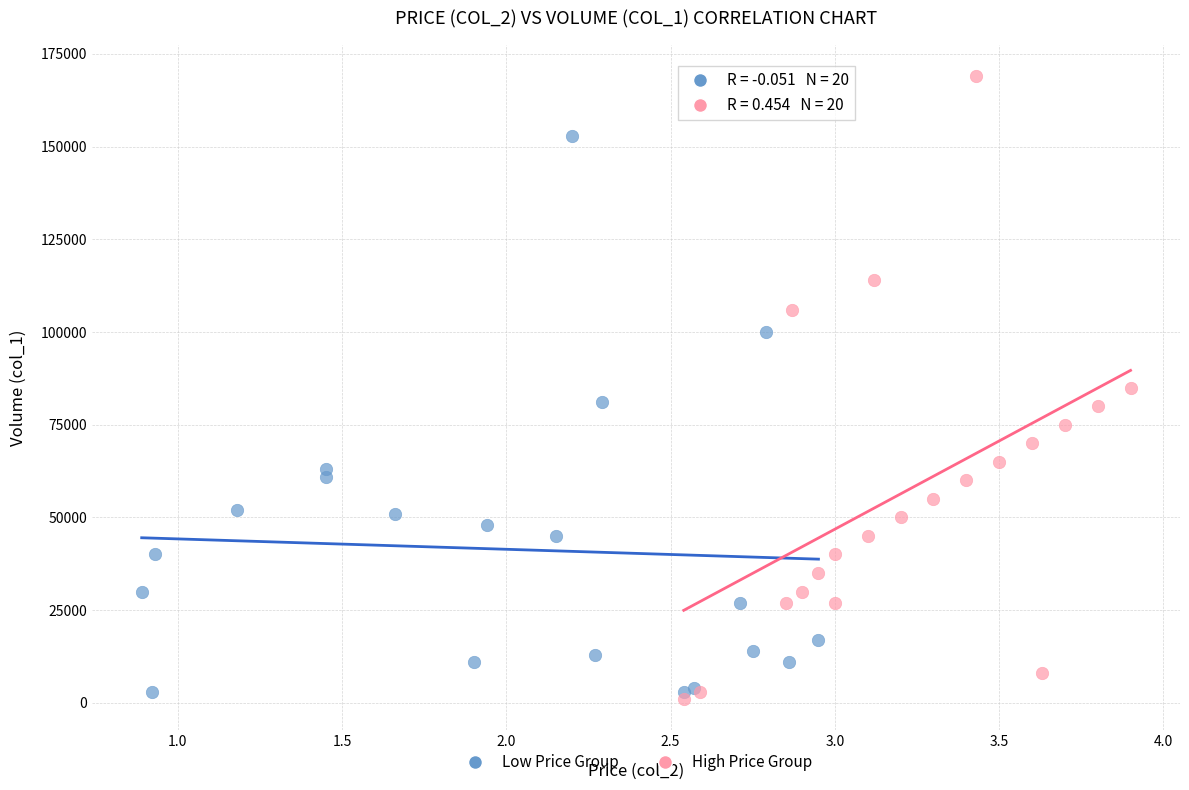

What are all the series names shown in the legend?

Low Price Group, High Price Group